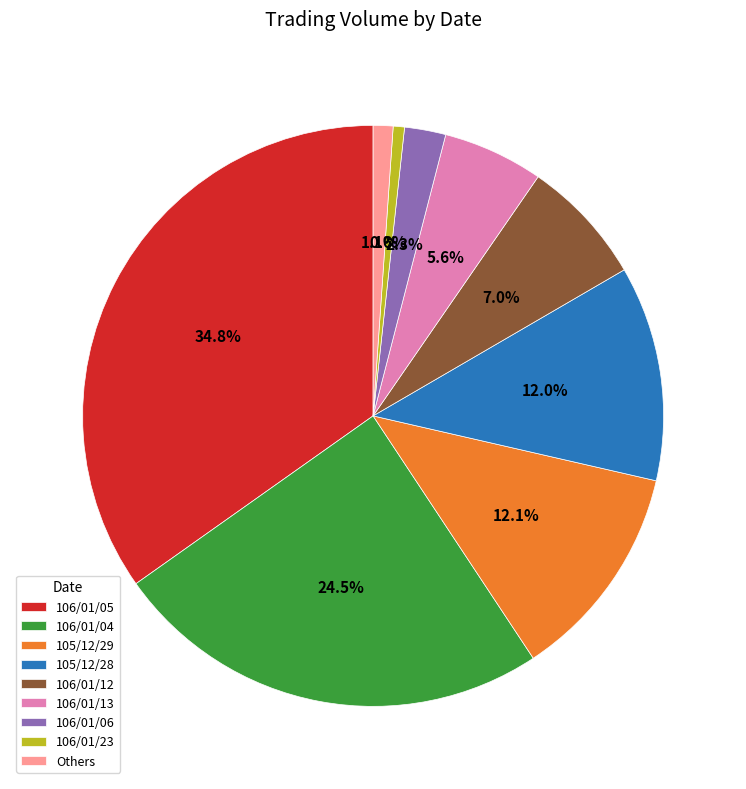

How many segments does this pie chart have?

9